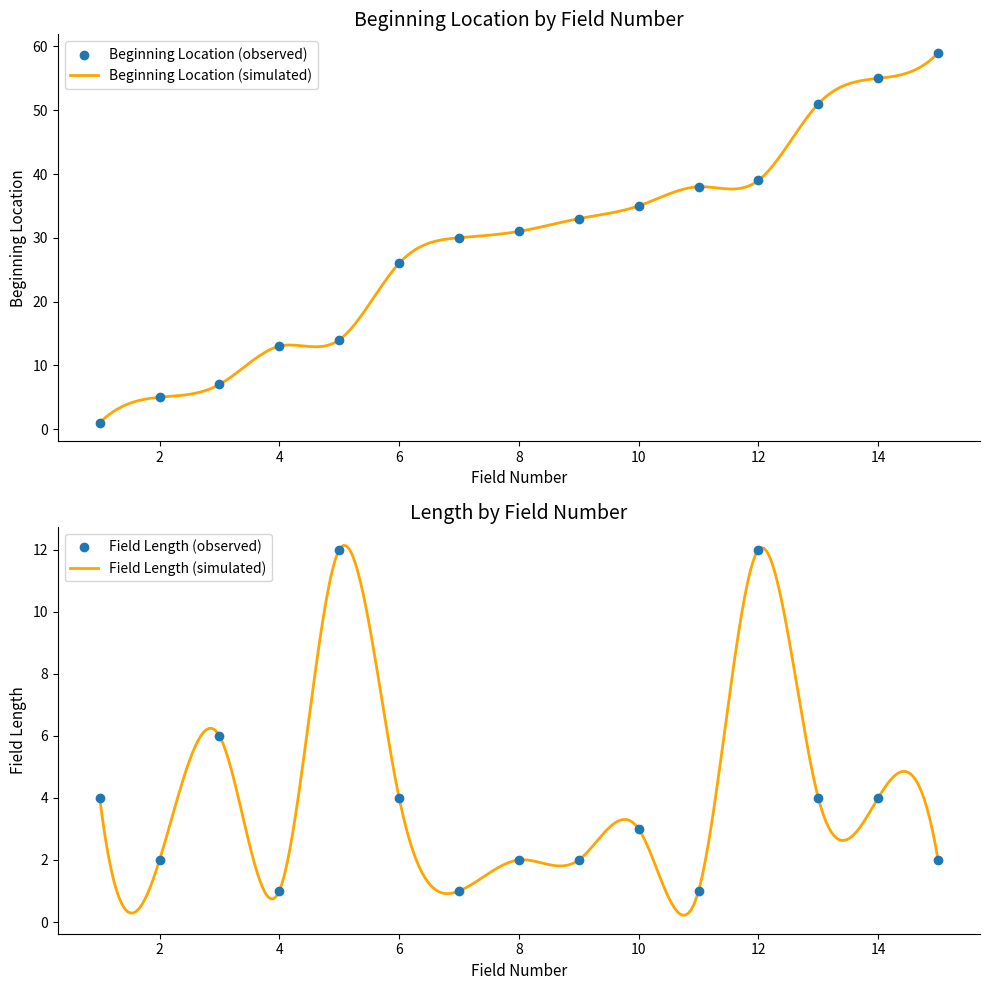

Which series has the largest Y range (max minus min)?

Beginning Location (scatter)